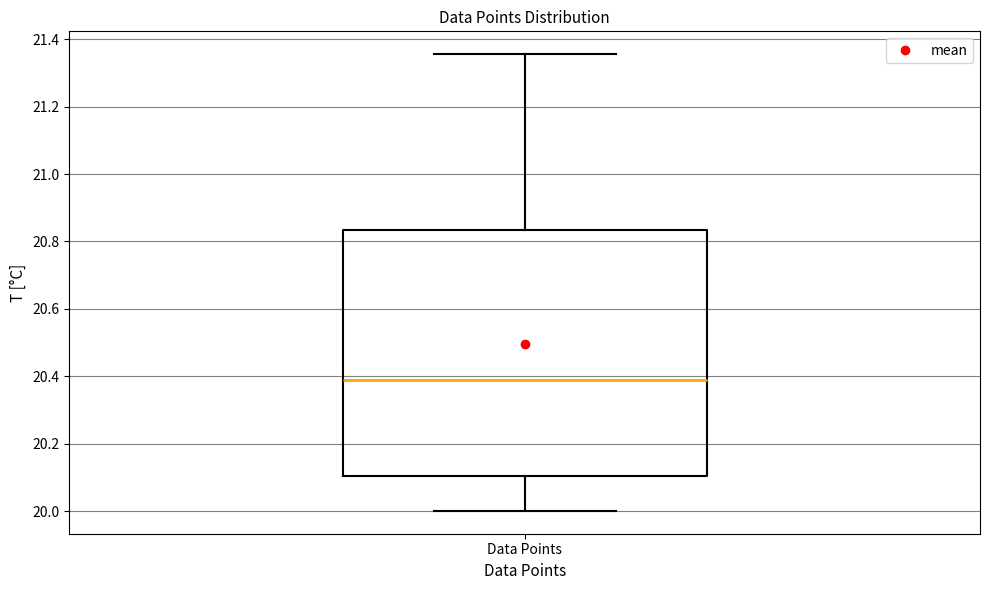

Transcribe this box plot: give where the median line is, the range the box spans, and where the two whiskers end, as read against the y-axis. The values are not printed on the chart, so give them approximately, as read against the axis.

median 20.38, box 20.10 to 20.84, whiskers 20.00 to 21.36